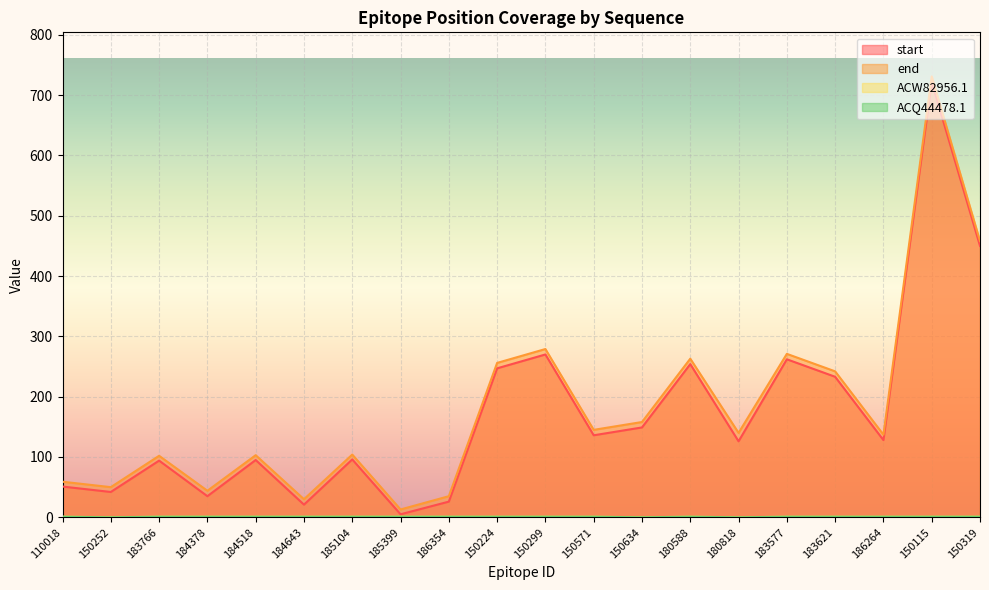

Reading left to right, what are all the values shown in this chart?

start: 110018=51	150252=42	183766=94	184378=35	184518=95	184643=21	185104=96	185399=5	186354=26	150224=247	150299=270	150571=136	150634=149	180588=254	180818=126	183577=262	183621=233	186264=128	150115=722	150319=450
end: 110018=59	150252=50	183766=102	184378=44	184518=103	184643=30	185104=104	185399=13	186354=35	150224=256	150299=279	150571=145	150634=158	180588=263	180818=140	183577=271	183621=242	186264=137	150115=731	150319=458
ACW82956.1: 110018=1	150252=0	183766=1	184378=1	184518=1	184643=1	185104=1	185399=1	186354=1	150224=1	150299=1	150571=1	150634=0	180588=1	180818=0	183577=1	183621=1	186264=1	150115=1	150319=1
ACQ44478.1: 110018=1	150252=0	183766=1	184378=1	184518=1	184643=1	185104=1	185399=1	186354=1	150224=1	150299=1	150571=1	150634=0	180588=1	180818=0	183577=1	183621=1	186264=1	150115=1	150319=1